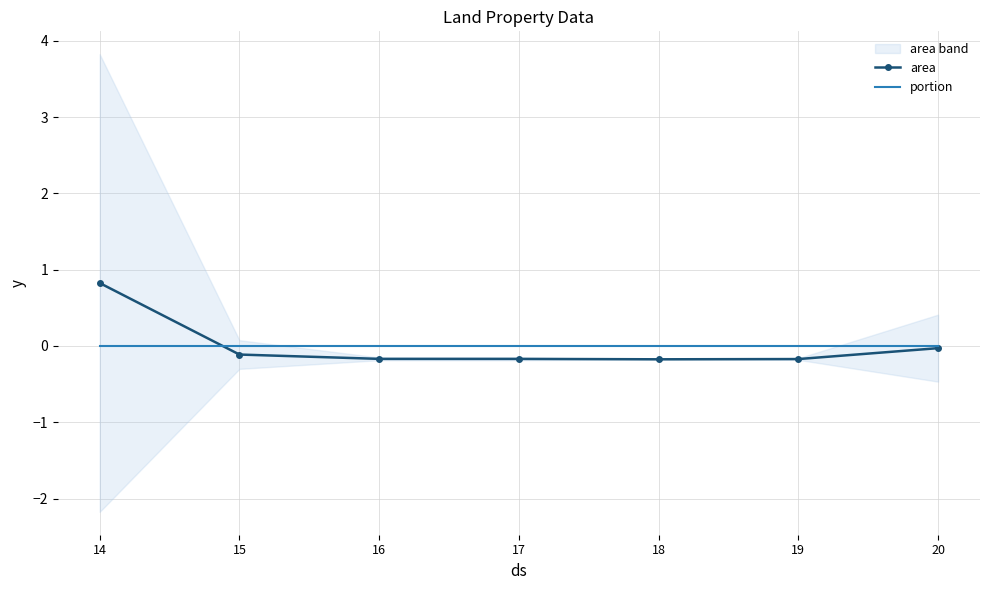

Rank the series by their average value, from lowest to highest.

portion, area